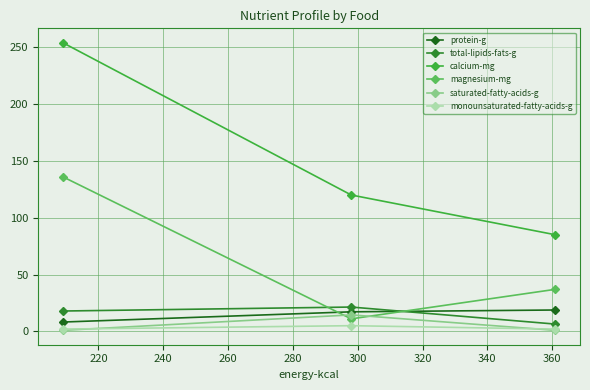

What is the value of the total-lipids-fats-g point at the 2nd from the left?

21.4